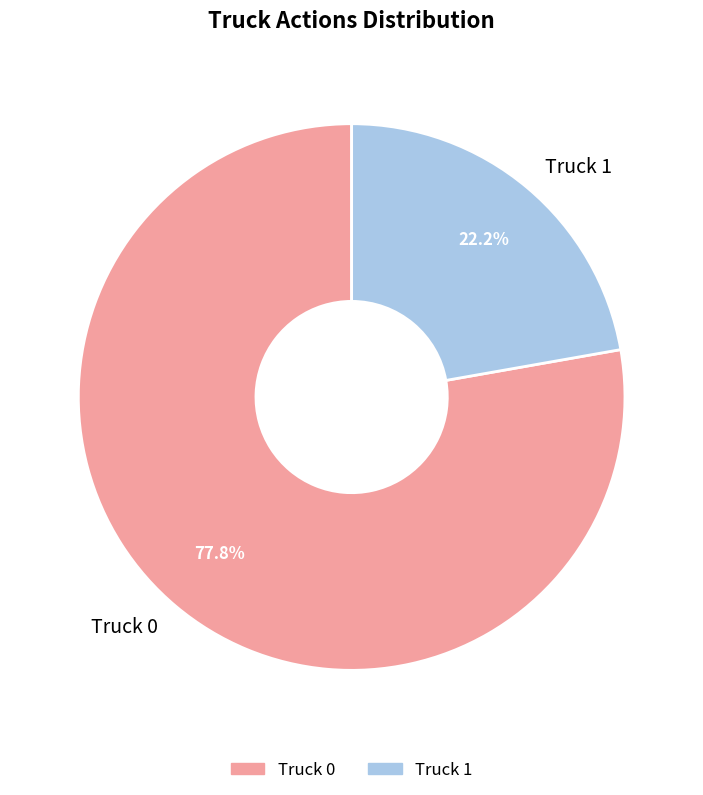

Is there a majority slice in this chart?

Yes